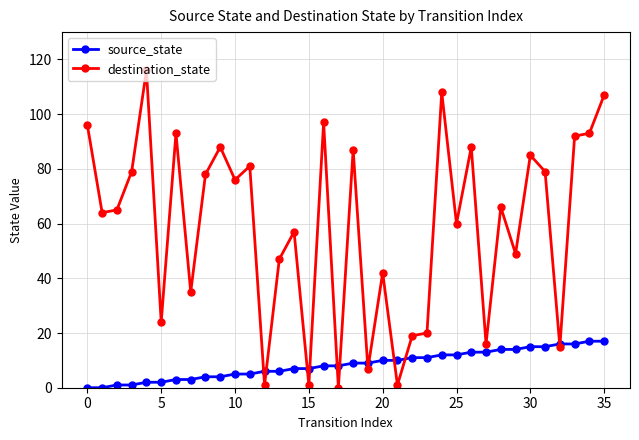

Count the number of categories in the chart.

36